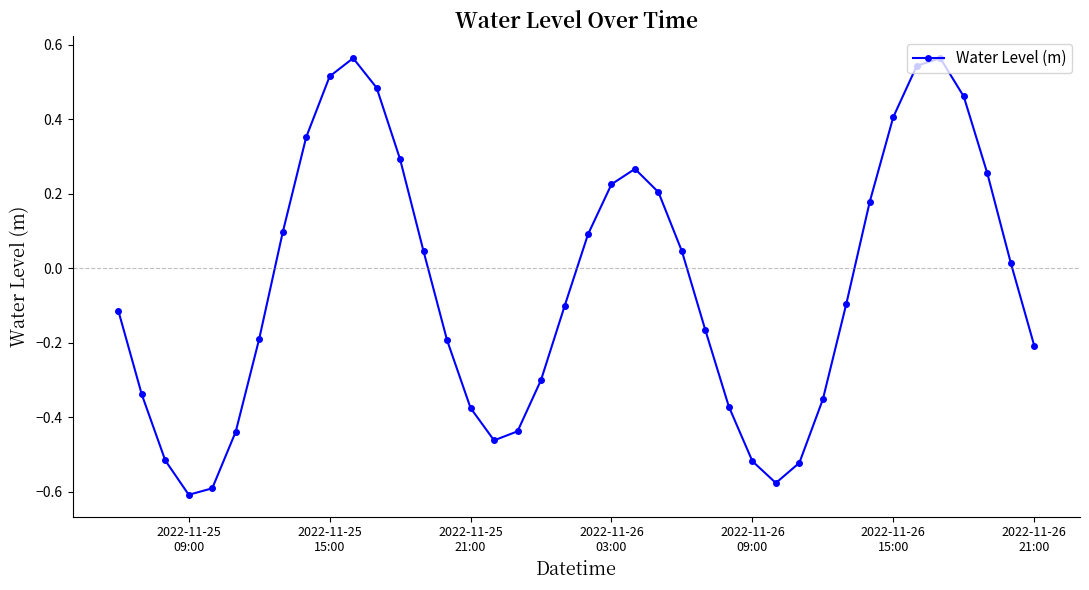

How many points are higher than both their immediate neighbors (excluding endpoints)?

3